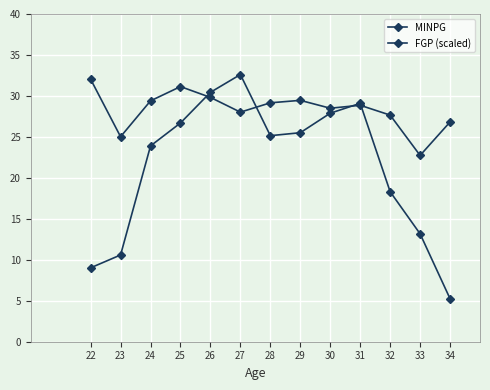

The value of FGP (scaled) at 22 is 54.6. True or false?

False